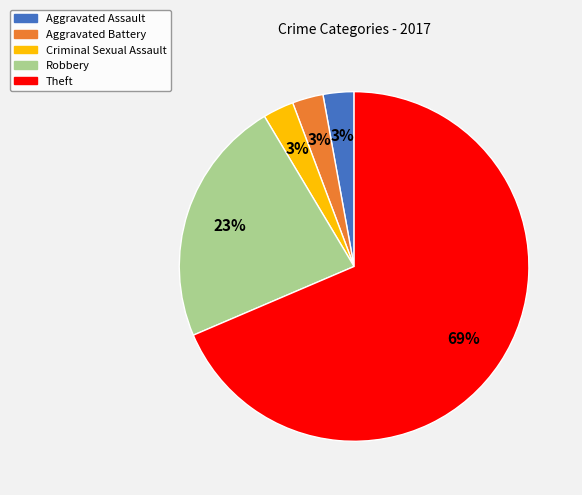

To the nearest percent, what is the average slice percentage?

20%